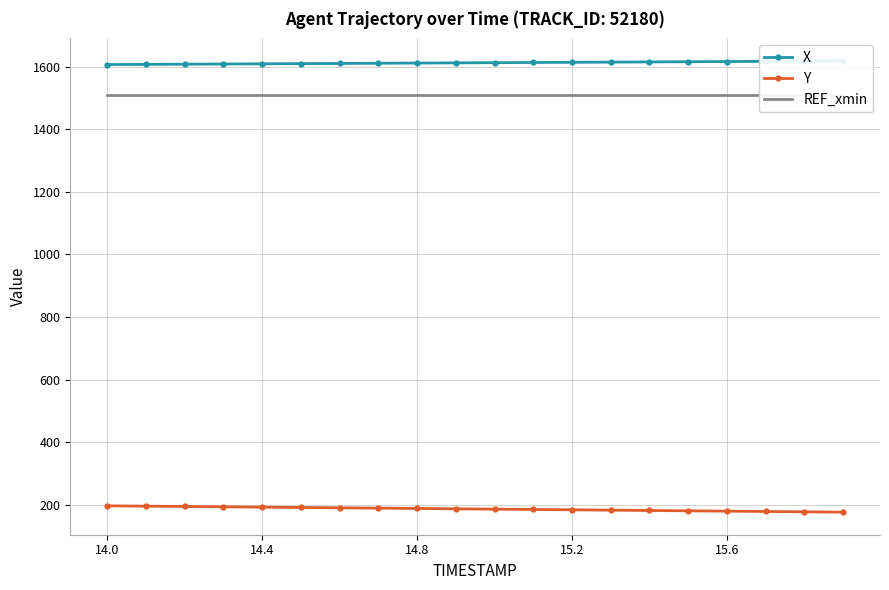

What is the greatest value displayed?

1618.4